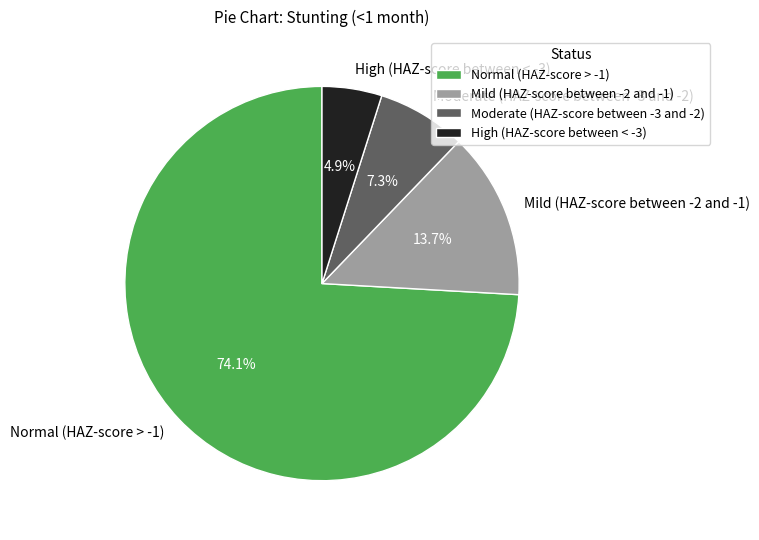

Count the number of slices in the pie.

4